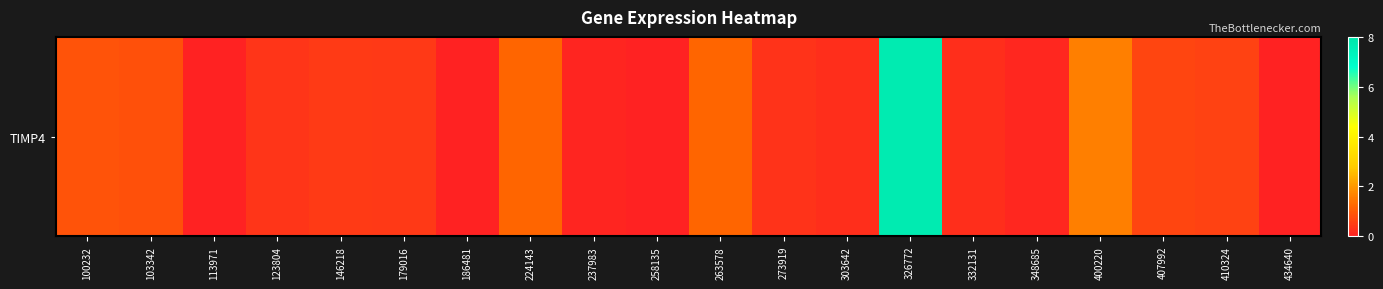

Reading left to right, list all the values displayed in this chart.

0.9	0.8	0.0	0.3	0.5	0.4	0.0	1.2	0.1	0.0	1.2	0.3	0.2	7.7	0.2	0.1	1.6	0.6	0.6	0.0